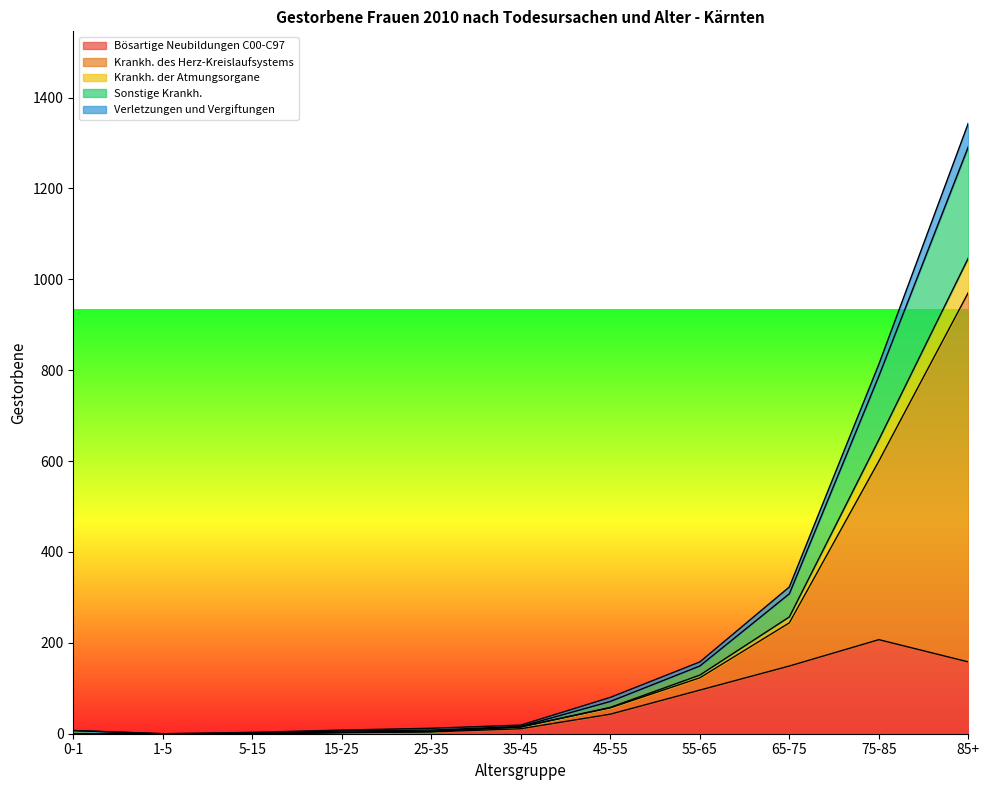

Which series has the widest spread of values?

Krankh. des Herz-Kreislaufsystems